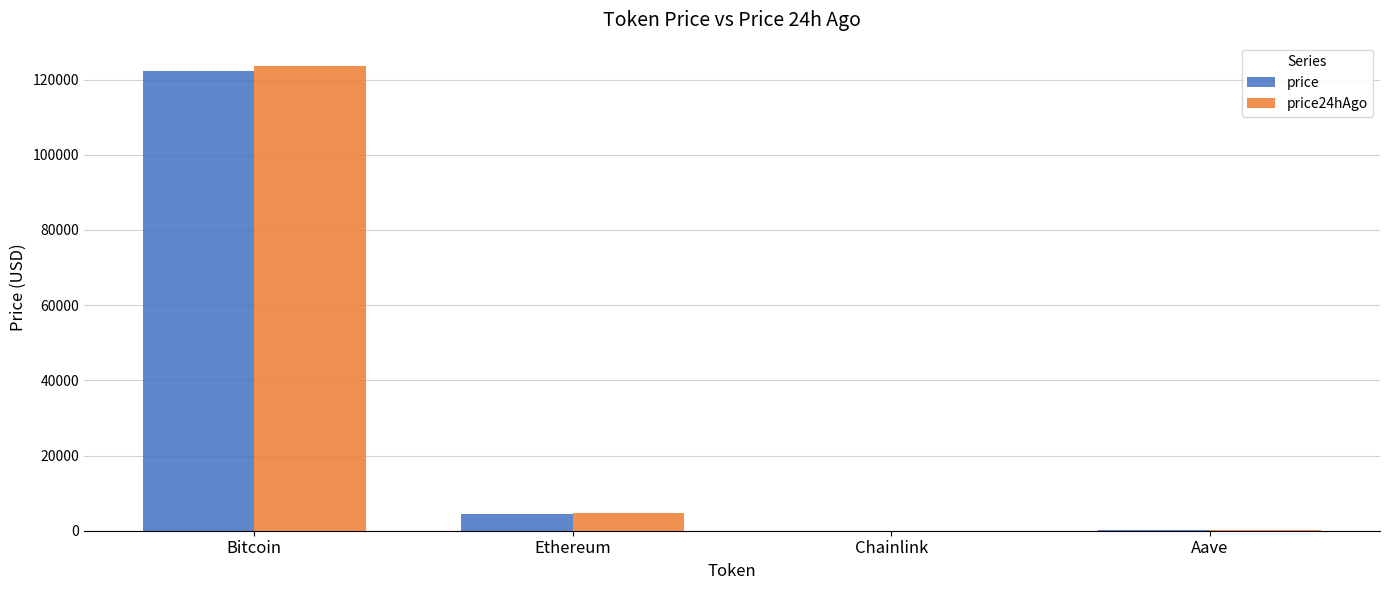

Is it true that price equals 81798.1 at Bitcoin?

False